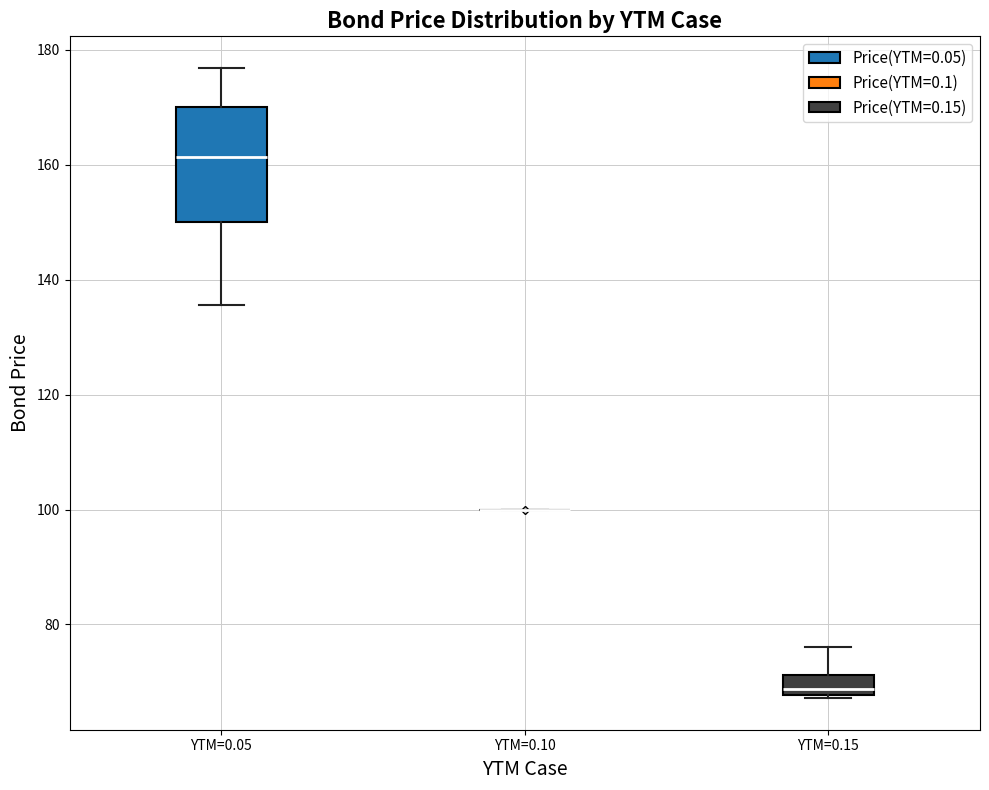

Reading left to right, read every box against the y-axis: the position of its median line, the range the box covers, and the ends of its whiskers. The values are not printed on the chart, so give them approximately, as read against the axis.

YTM=0.05: median 162, box 150 to 170, whiskers 136 to 176
YTM=0.10: box collapsed to a line at 100, whiskers 100 to 100
YTM=0.15: median 68 (just above the box's lower edge), box 68 to 72, whiskers 68 to 76